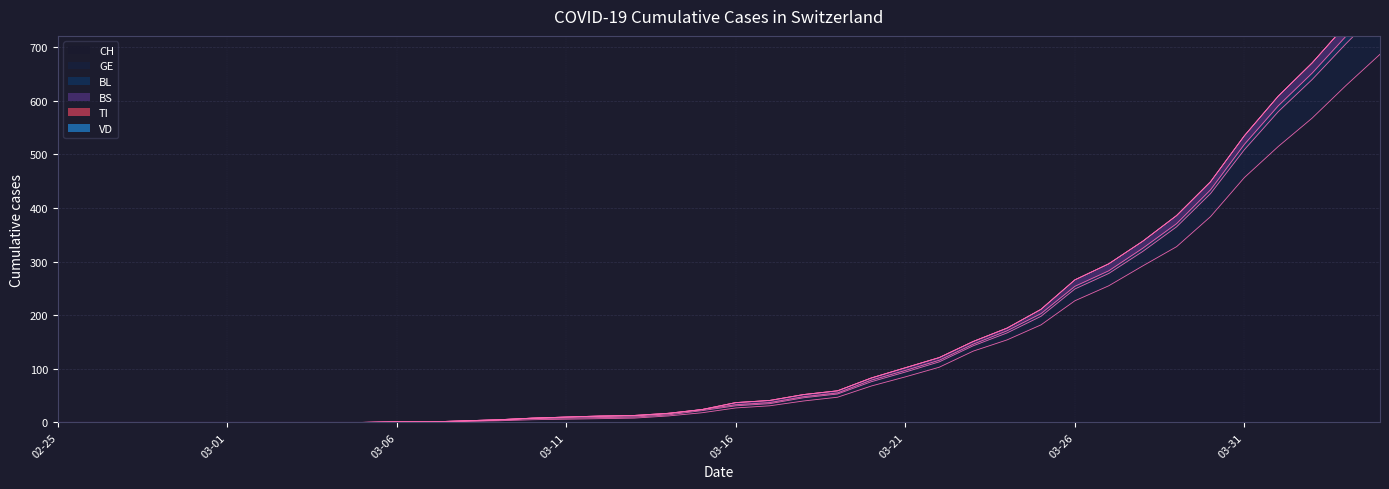

How many data points in GE are above 33?

19